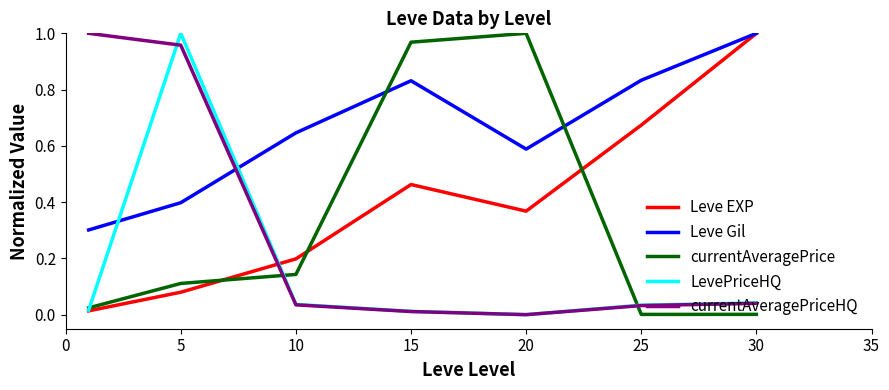

Which series has the largest total across all categories?

Leve Gil